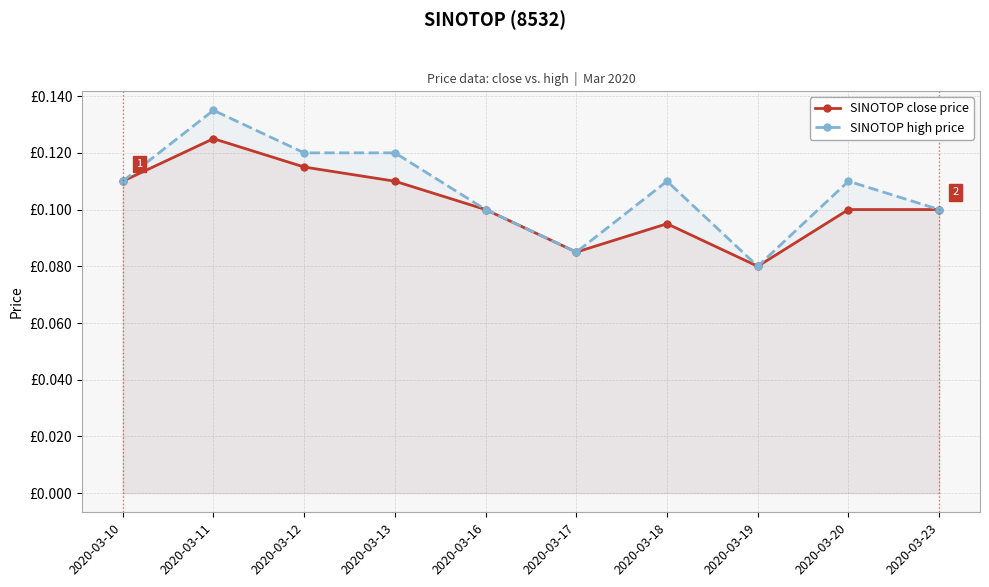

What is the value of the SINOTOP high price point at the 9th from the left?

0.1